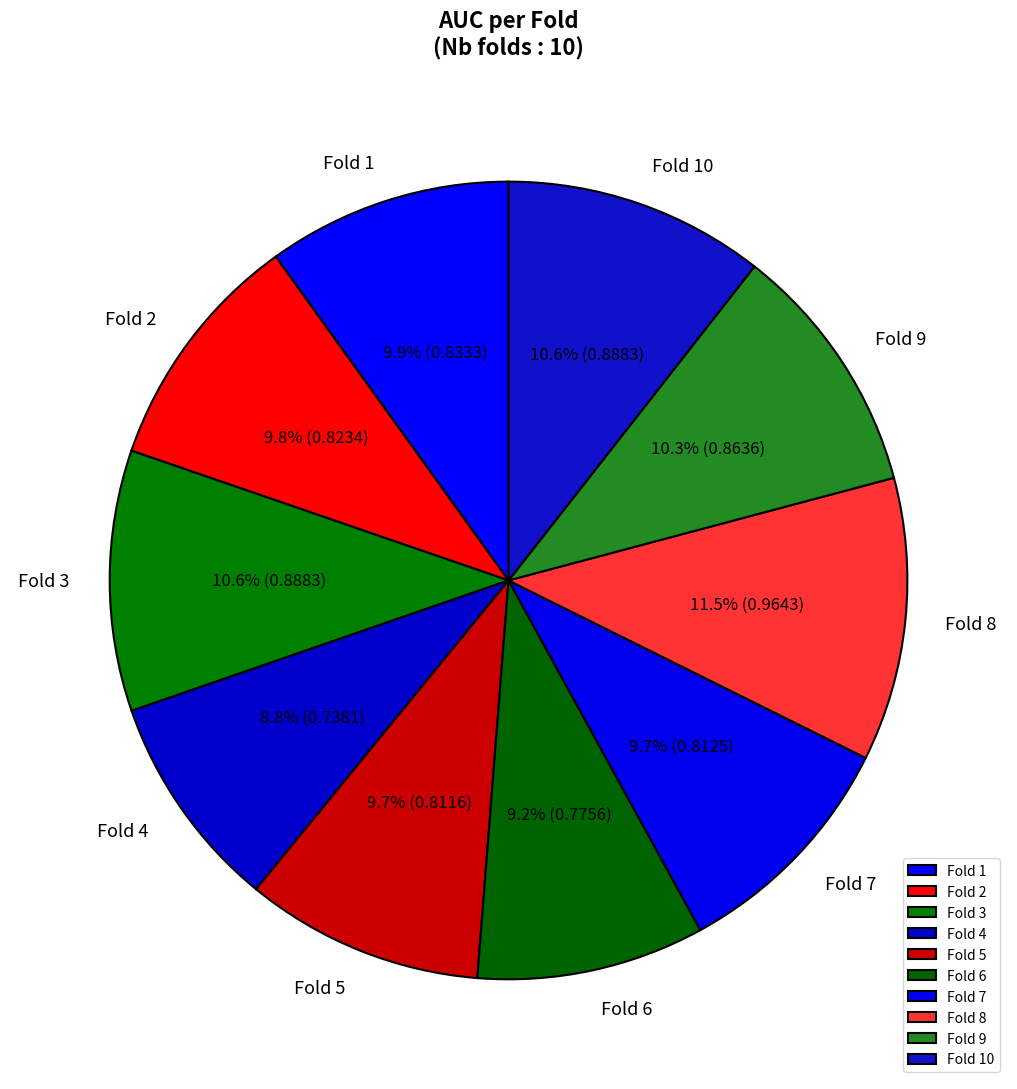

How many slices are in this pie chart?

10